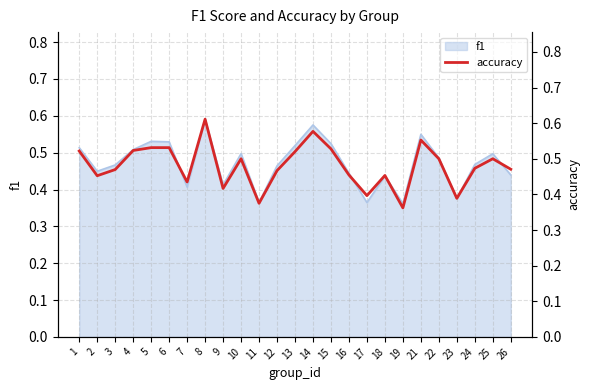

What is the greatest value displayed?

0.6